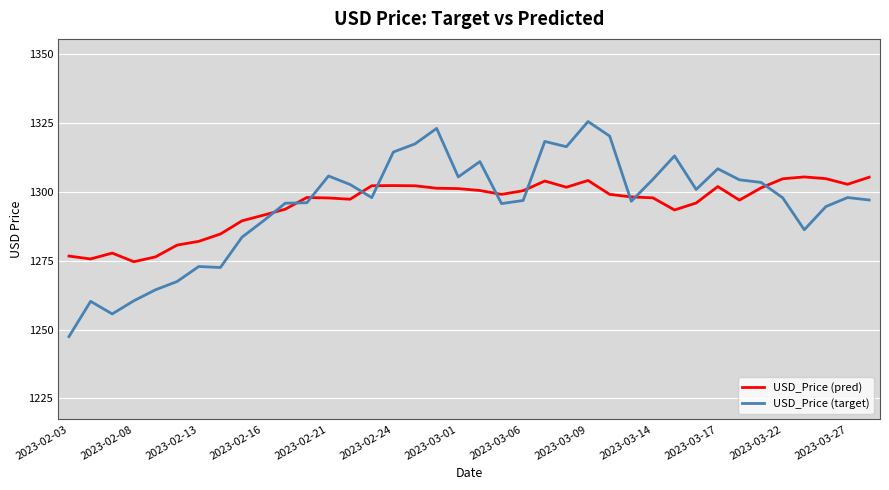

List the series in order of their peak value, highest first.

USD_Price (target), USD_Price (pred)